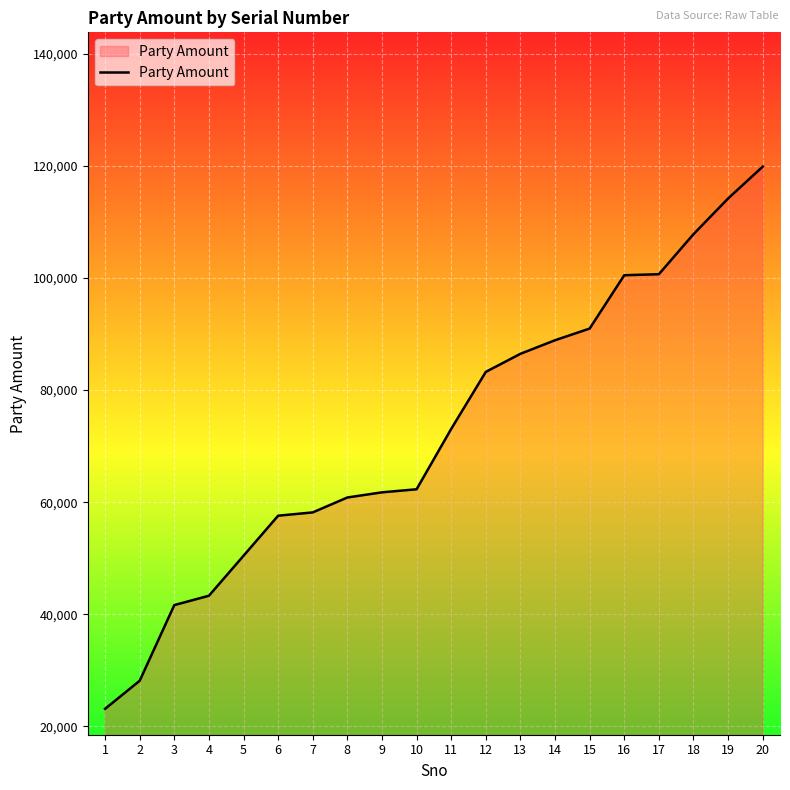

What is the minimum value shown in the chart?

23109